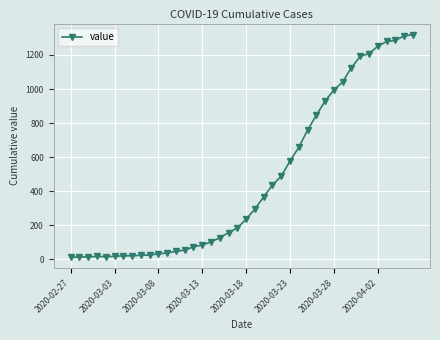

What is the maximum value shown in the chart?

1319